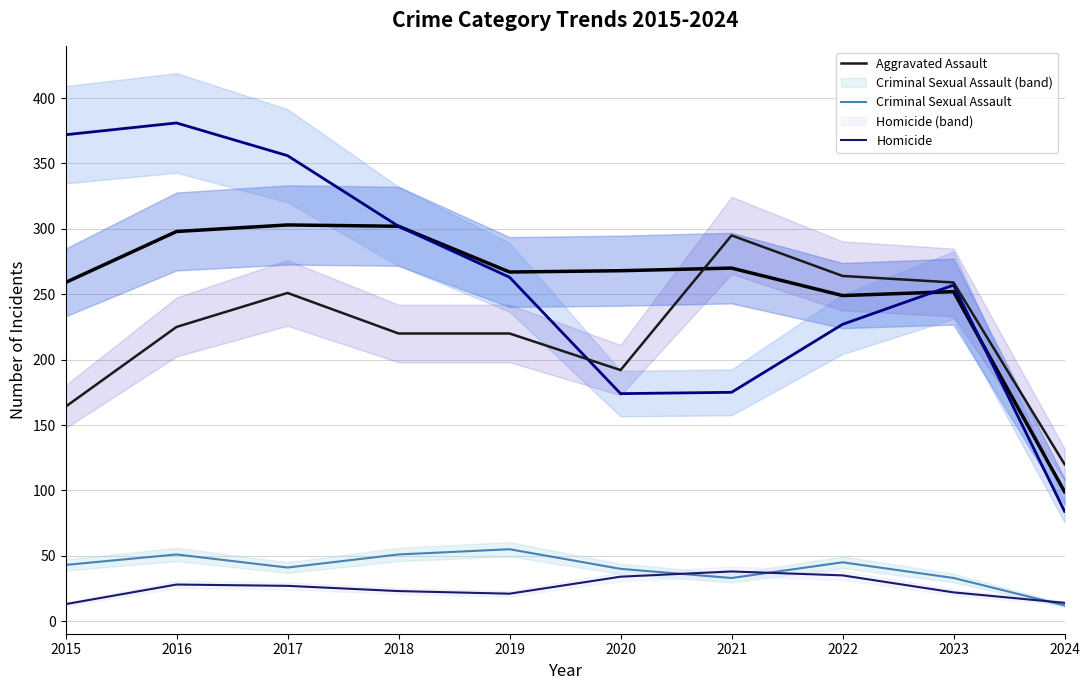

What is the approximate value of Homicide at 2020, to the nearest 10?

30